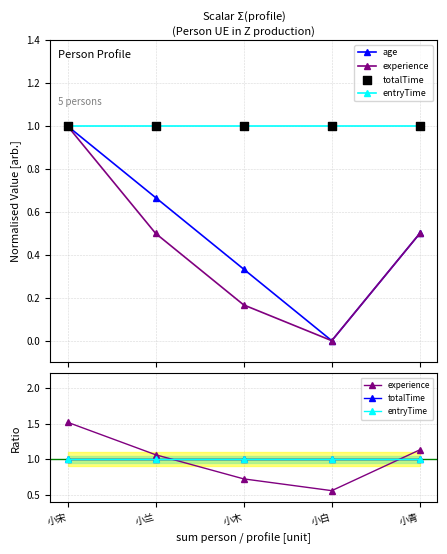

Is the value of entryTime at 小青 greater than the value of totalTime at 小白?

No